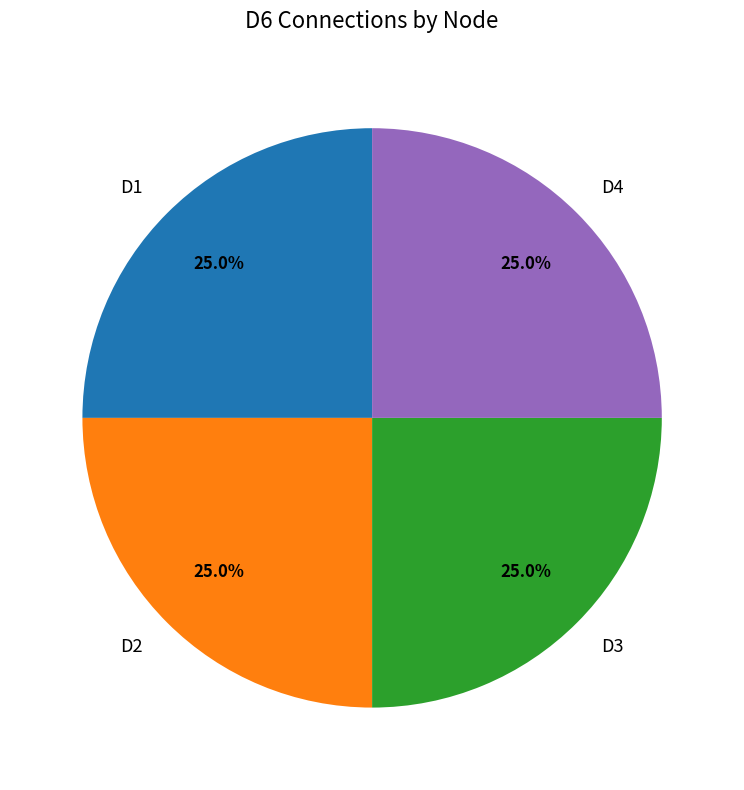

Does D2 account for over 50% of the chart?

No